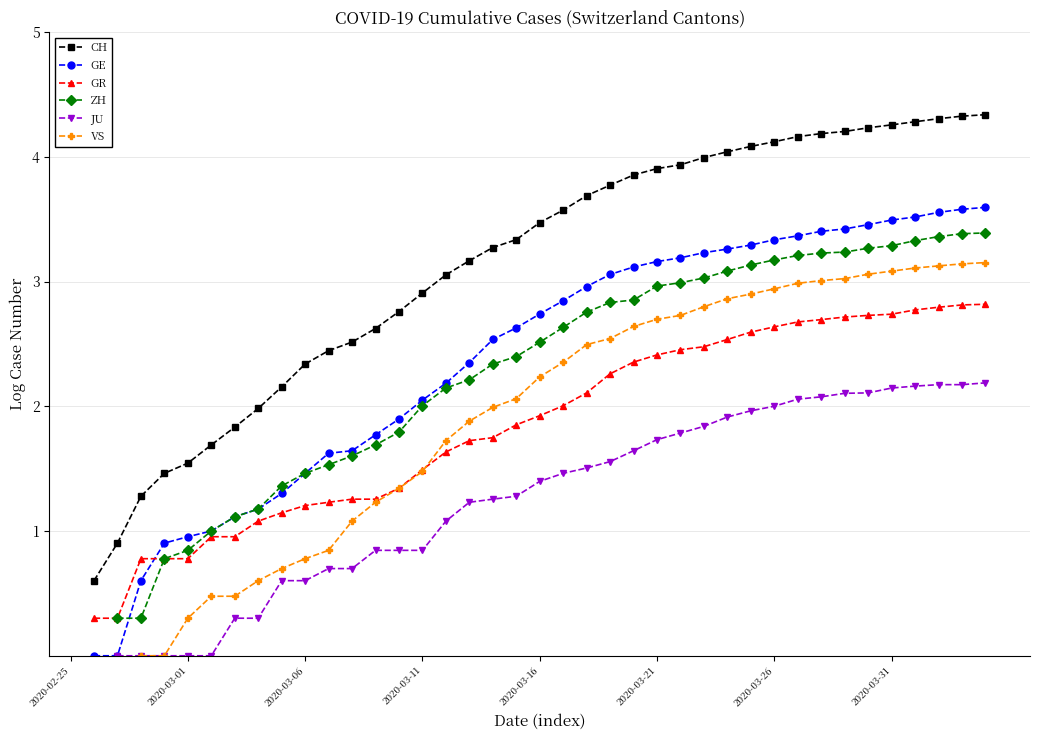

Between 34 and 11, which is larger?

34